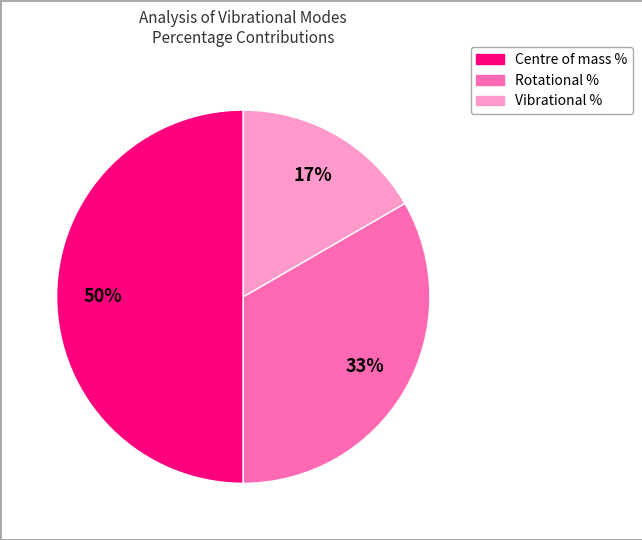

What is the largest slice in the pie chart?

Centre of mass %